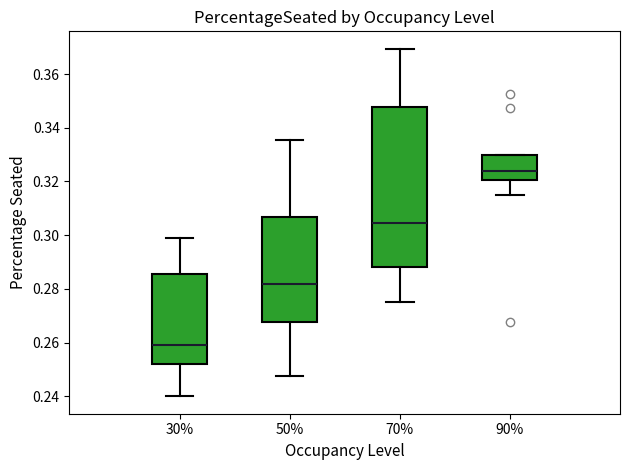

Where does the lower whisker of the box at x = 30% end on the y-axis? The values are not printed on the chart, so give them approximately, as read against the axis.

0.240